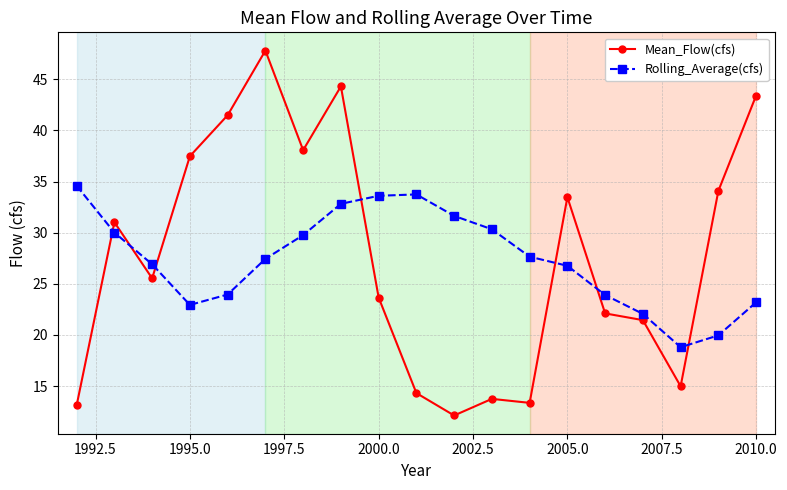

At how many categories does at least one series exceed 16?

19